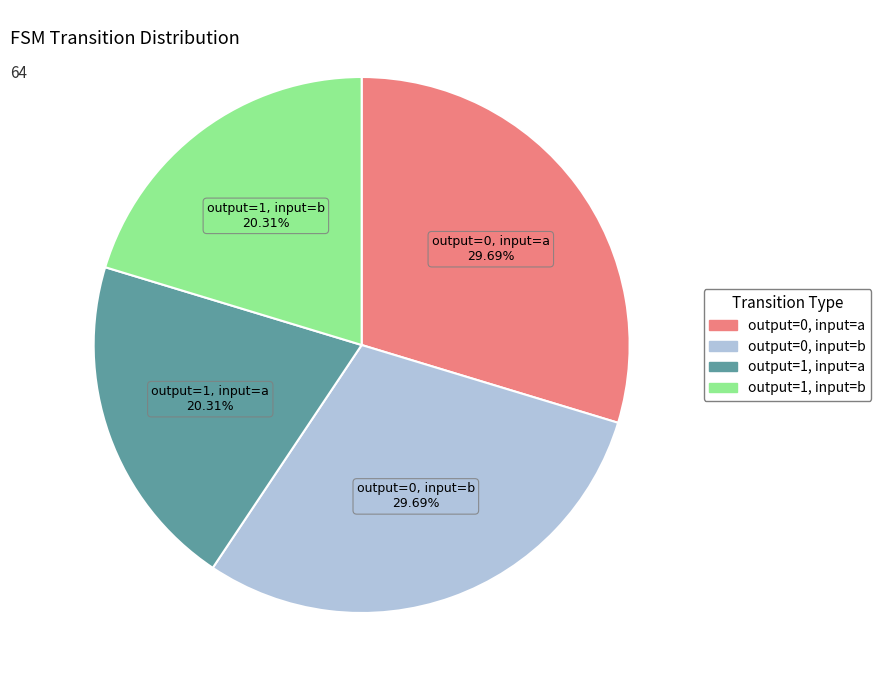

How many segments does this pie chart have?

4